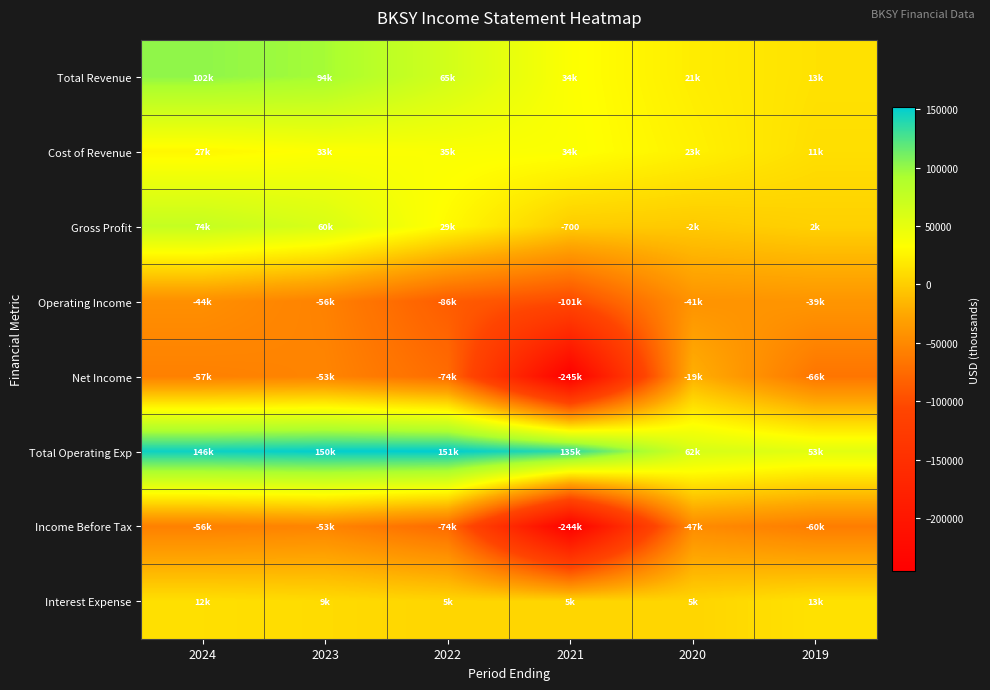

The value of Gross Profit at 2021 is -457. True or false?

False